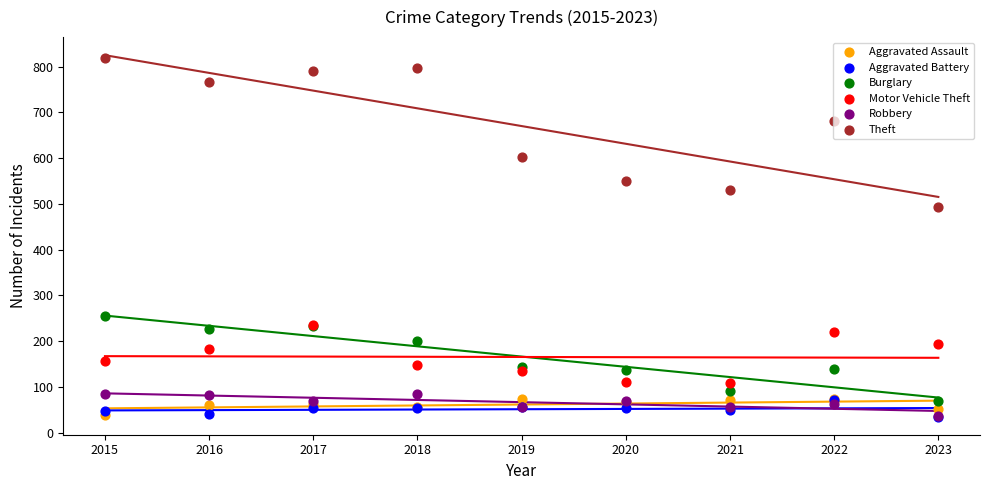

At how many categories does at least one series exceed 718?

4